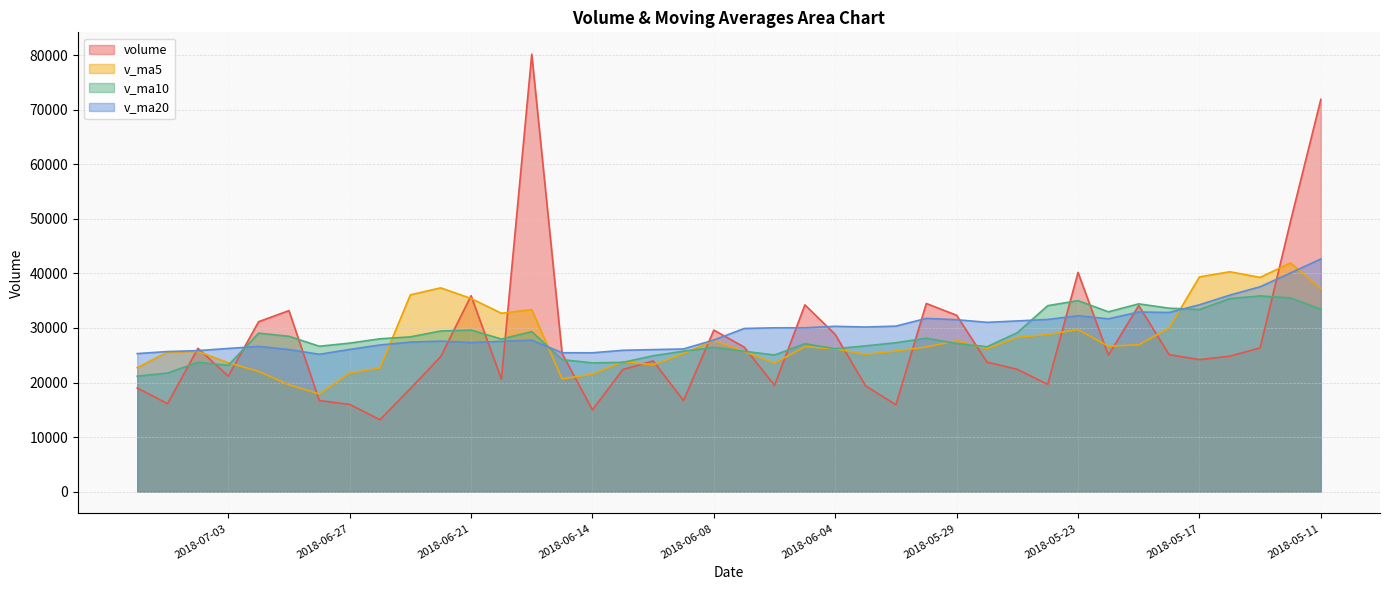

What is the sum of the v_ma20 values at 2018-06-01 and 2018-06-26?

57046.7